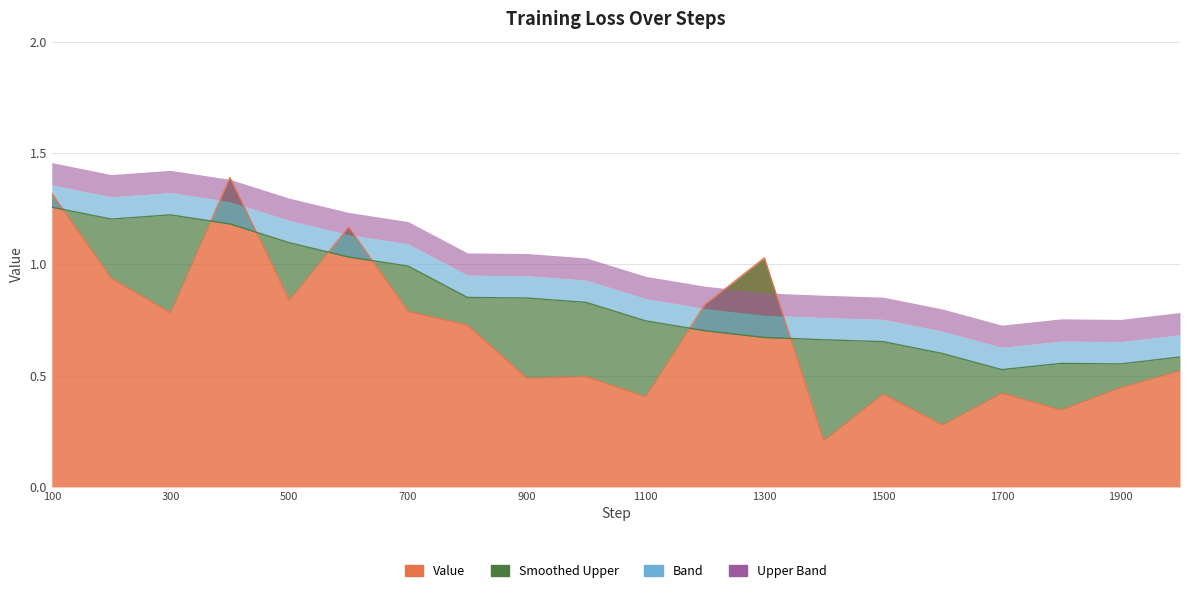

Rank the categories by value from lowest to highest.

1400, 1600, 1800, 1100, 1500, 1700, 1900, 900, 1000, 2000, 800, 300, 700, 1200, 500, 200, 1300, 600, 100, 400